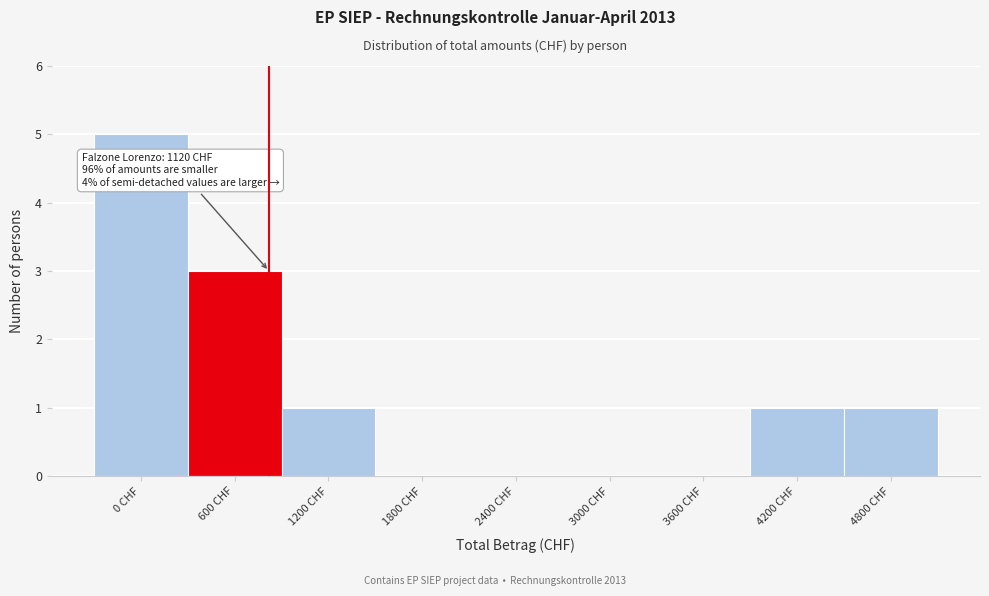

Reading left to right, transcribe all the data shown in this chart.

0 CHF=5	600 CHF=3	1200 CHF=1	1800 CHF=0	2400 CHF=0	3000 CHF=0	3600 CHF=0	4200 CHF=1	4800 CHF=1